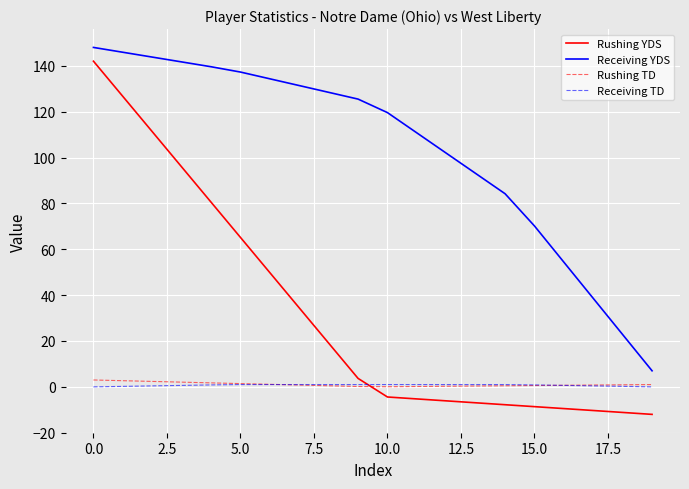

What is the minimum value shown in the chart?

-12.0